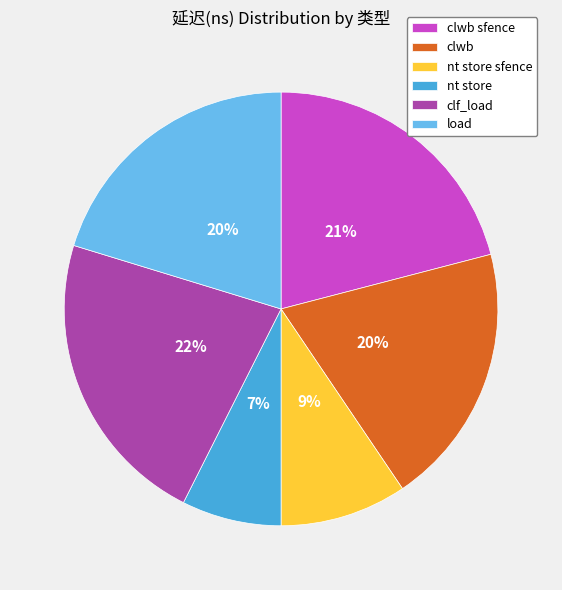

What is the largest slice in the pie chart?

clf_load